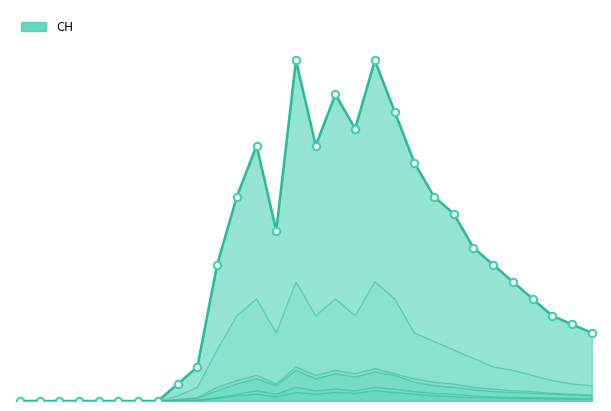

Which series has the widest spread of Y values?

CH